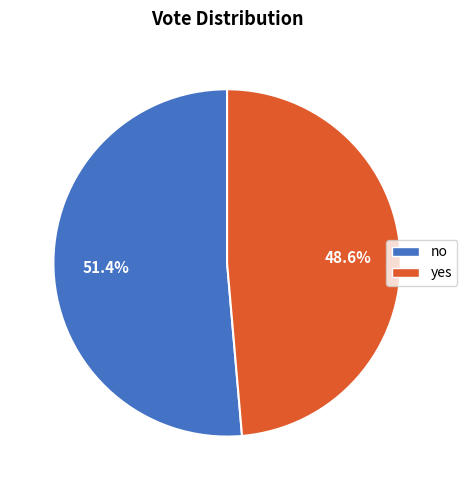

What is the largest slice in the pie chart?

no